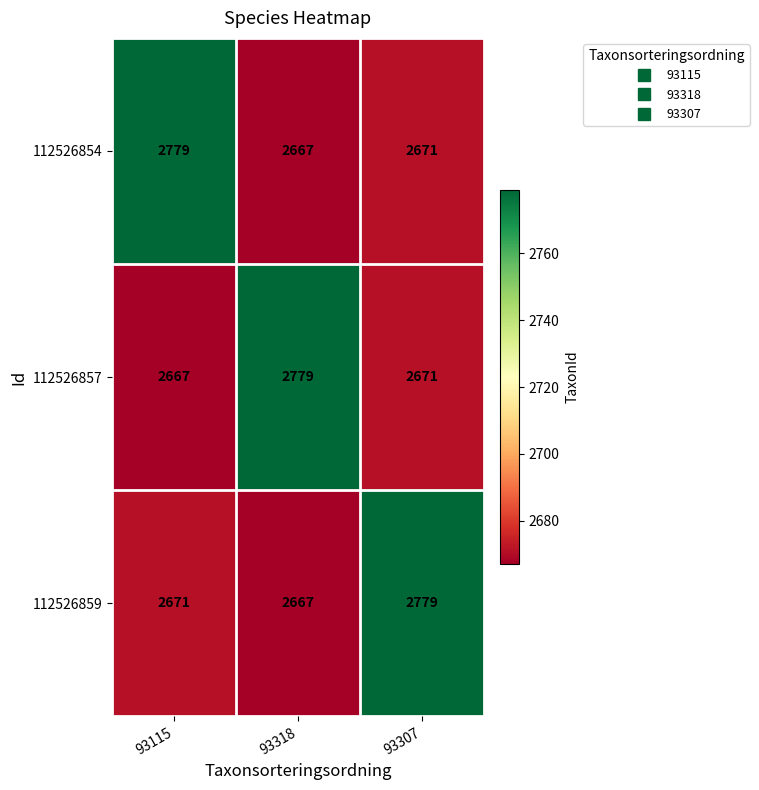

Rank the series at 93115 from lowest to highest value.

112526857, 112526859, 112526854